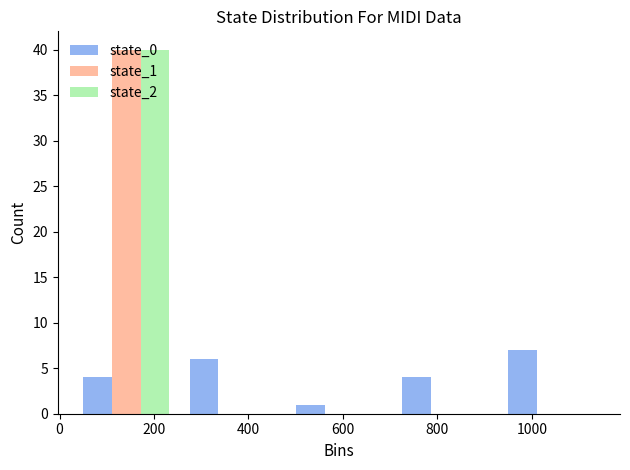

Reading left to right, list every range on the x-axis with the height of the bar of each series over it. Neither the bar edges nor the heights are printed on the chart, so give them approximately, as read against the axes.

20 to 260: state_0=4	state_1=40	state_2=40
260 to 480: state_0=6	state_1=0	state_2=0
480 to 700: state_0=1	state_1=0	state_2=0
700 to 920: state_0=4	state_1=0	state_2=0
920 to 1160: state_0=7	state_1=0	state_2=0